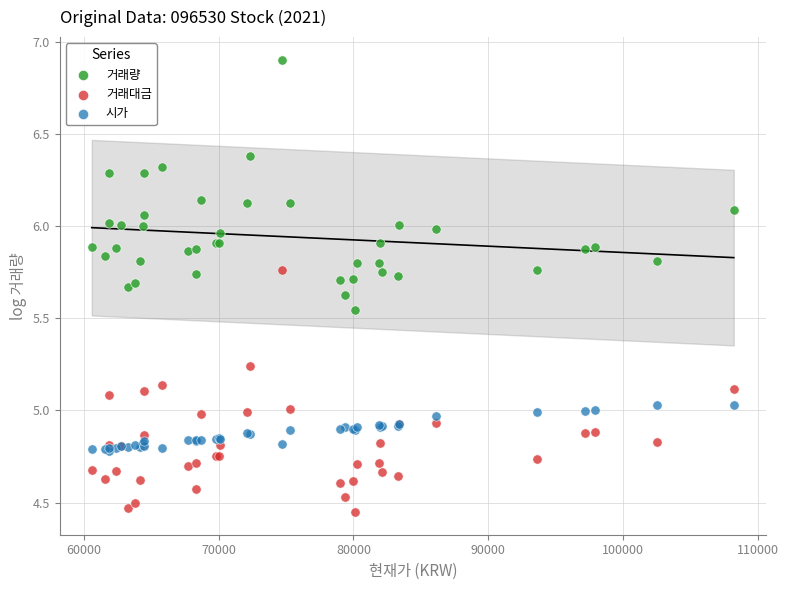

What are all the series names shown in the legend?

거래량, 거래대금, 시가